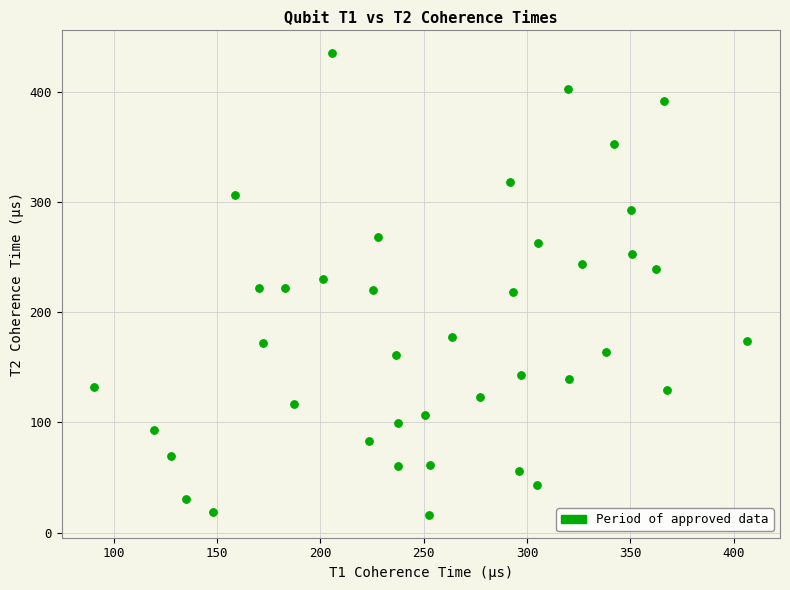

What is the range of Y values (max minus min)?

418.4